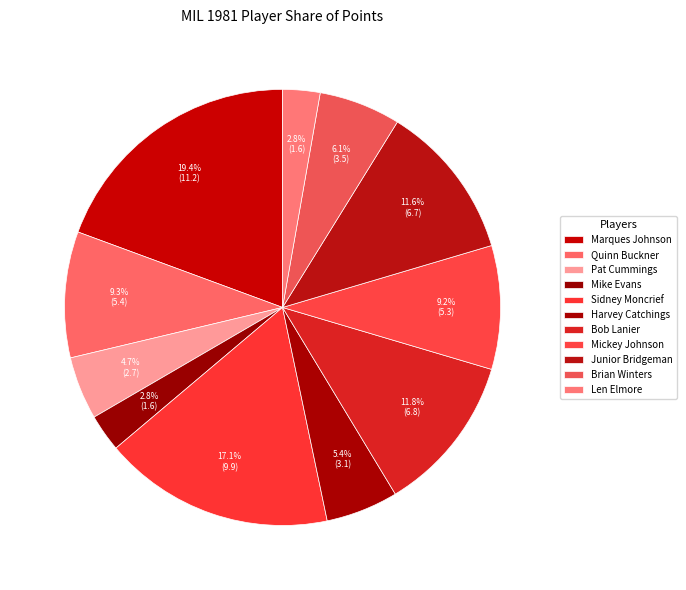

Is there any slice that represents more than half of the pie?

No